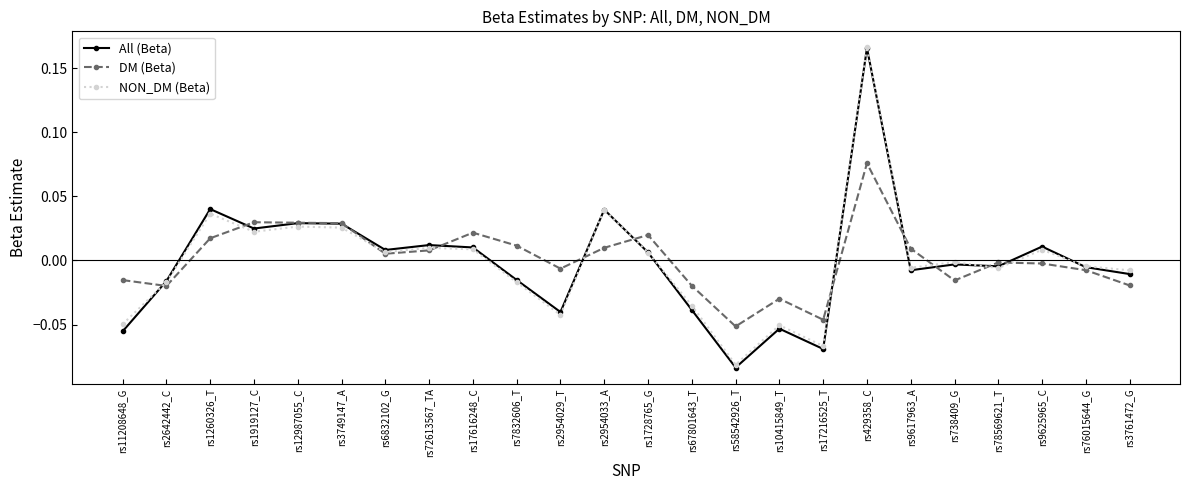

How many series are shown in this chart?

3